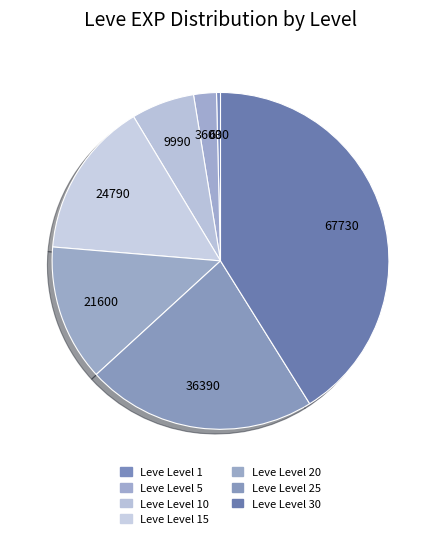

Does Leve Level 15 account for over 50% of the chart?

No